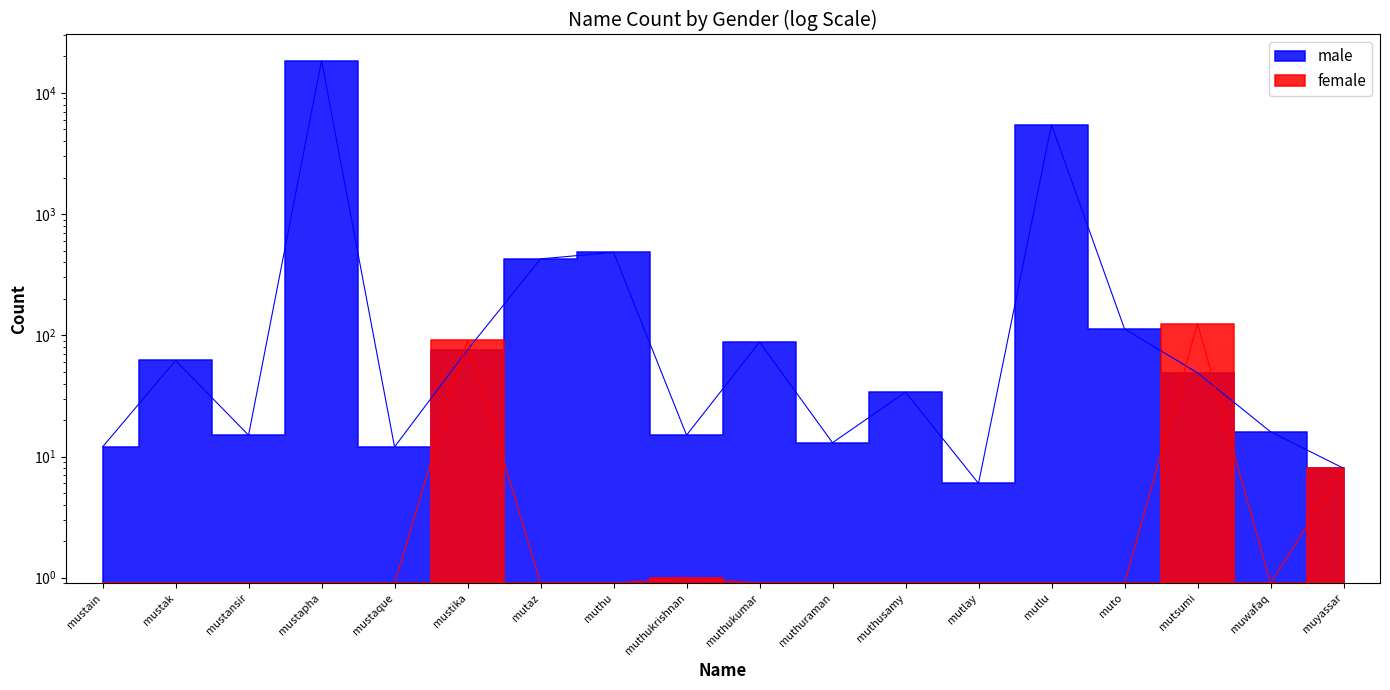

What are all the series names shown in the legend?

male, female